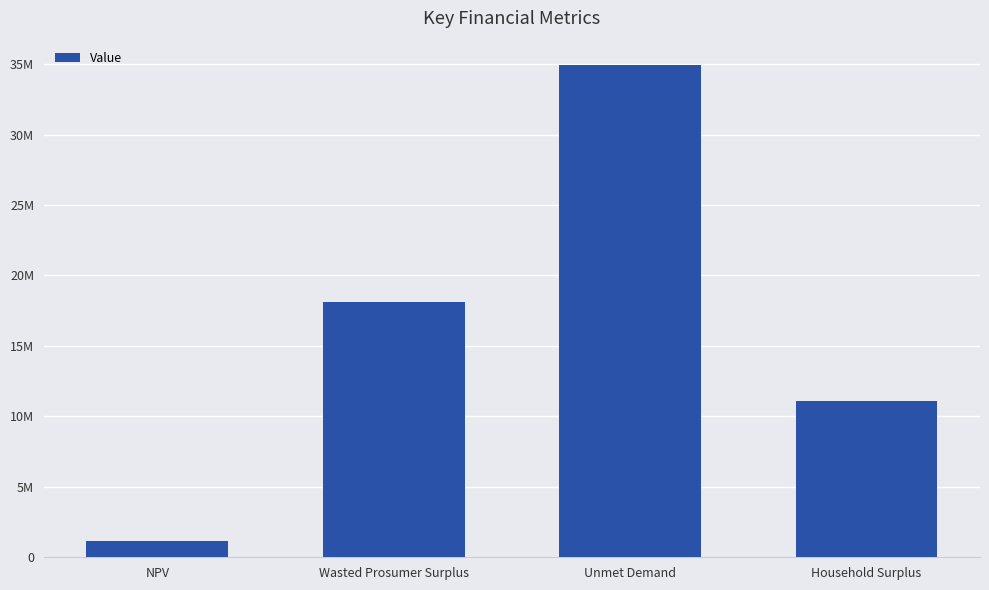

How many data points are less than 18093321?

2